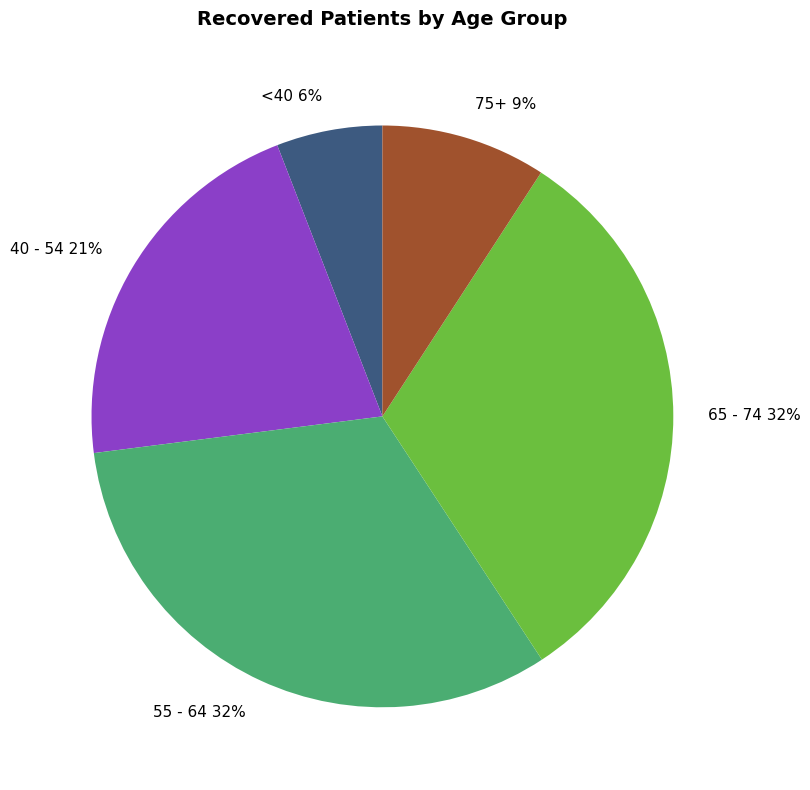

What percentage is the 75+ slice, to the nearest percent?

9%